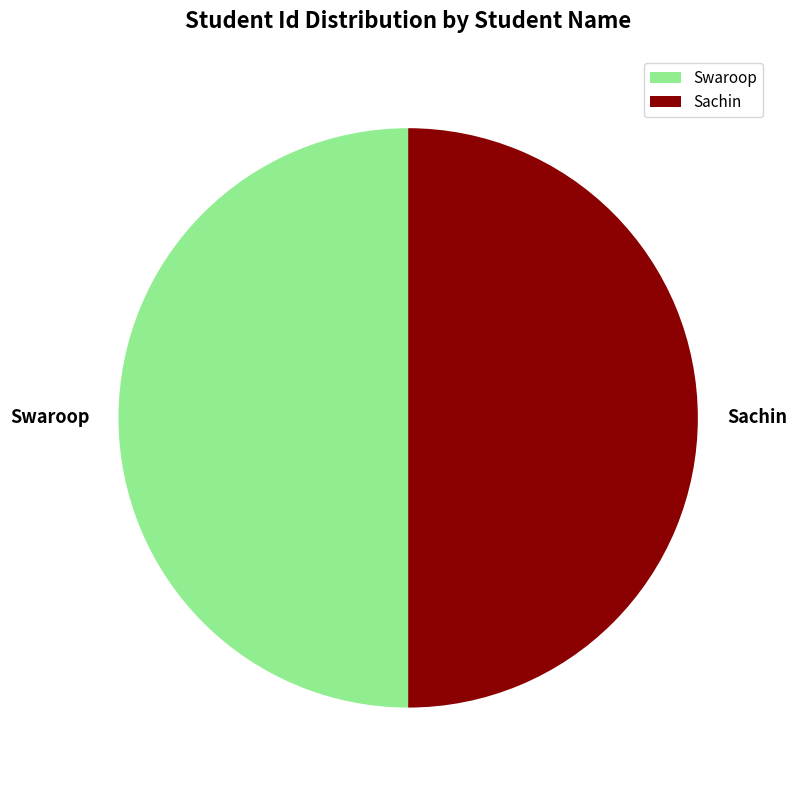

The Sachin slice represents 42% of the pie. True or false?

False